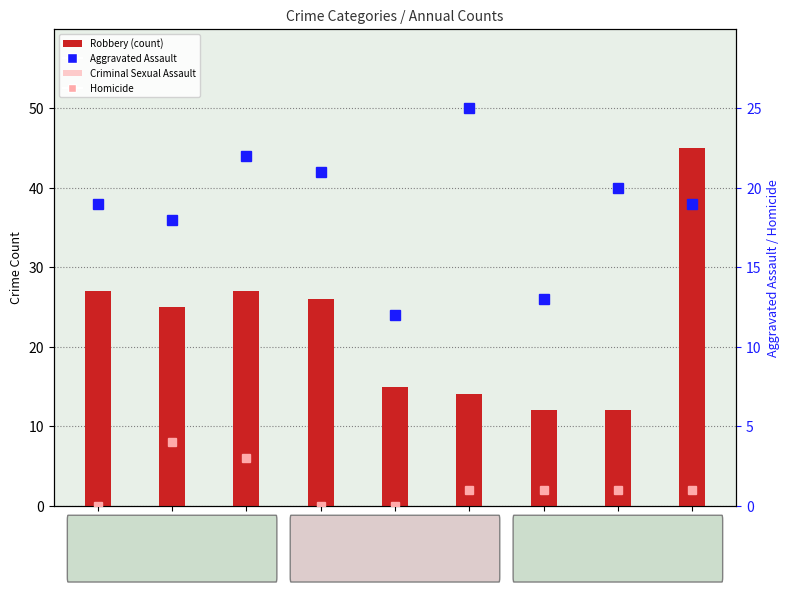

How many values in the Homicide series are below 1?

3